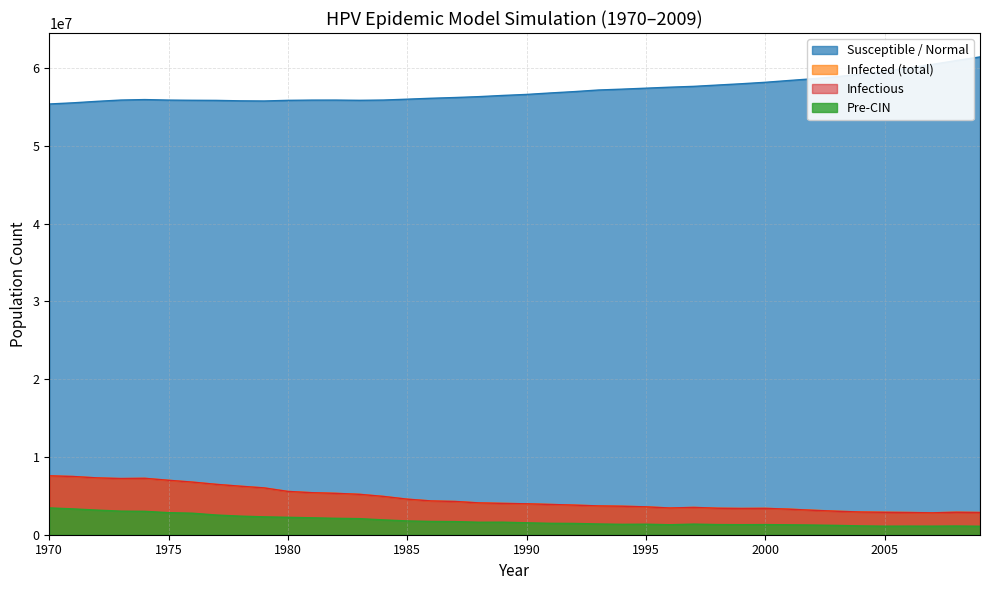

What is the highest value of the n_normal series?

61451168.0